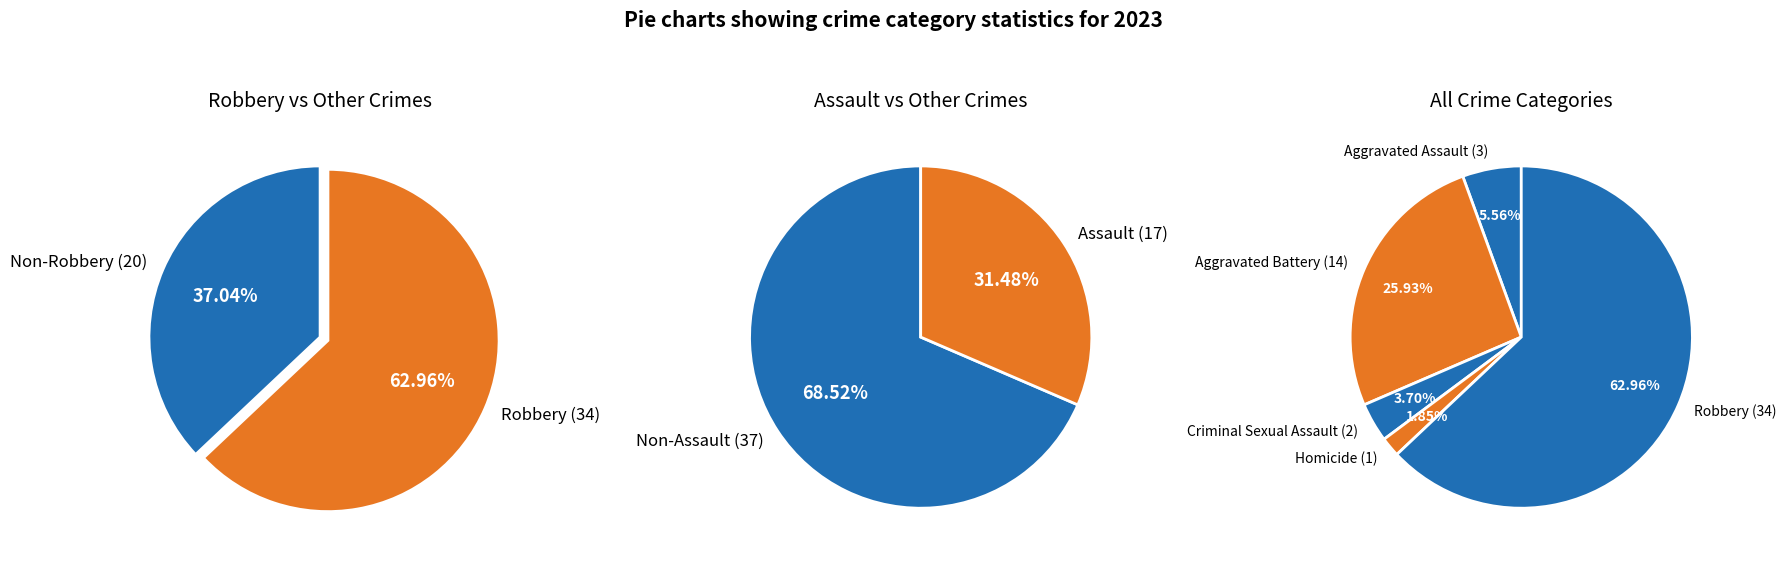

To the nearest percent, what percentage of the pie is Aggravated Assault?

6%